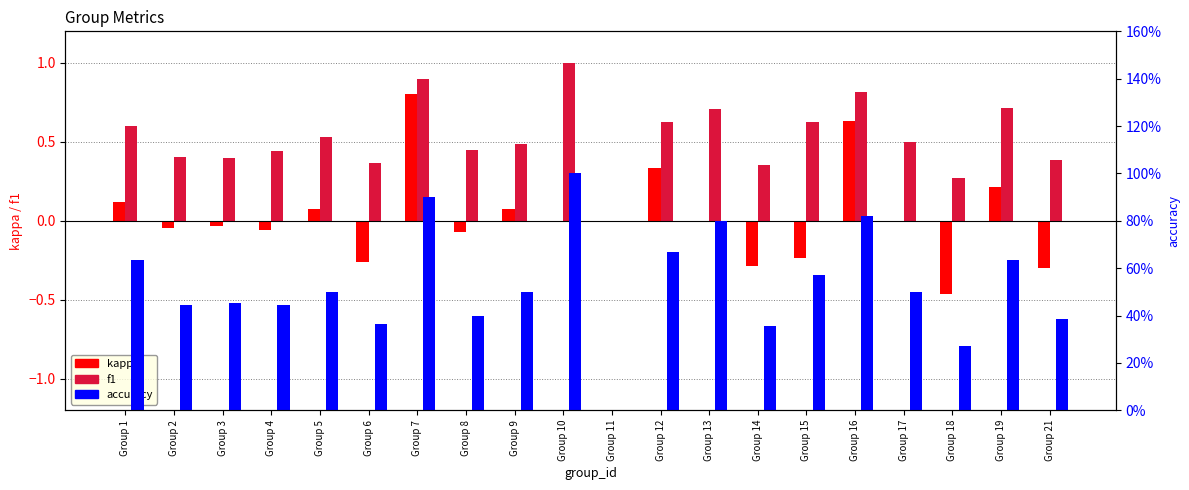

True or false: f1 has a value of 0.4 at Group 21.

True